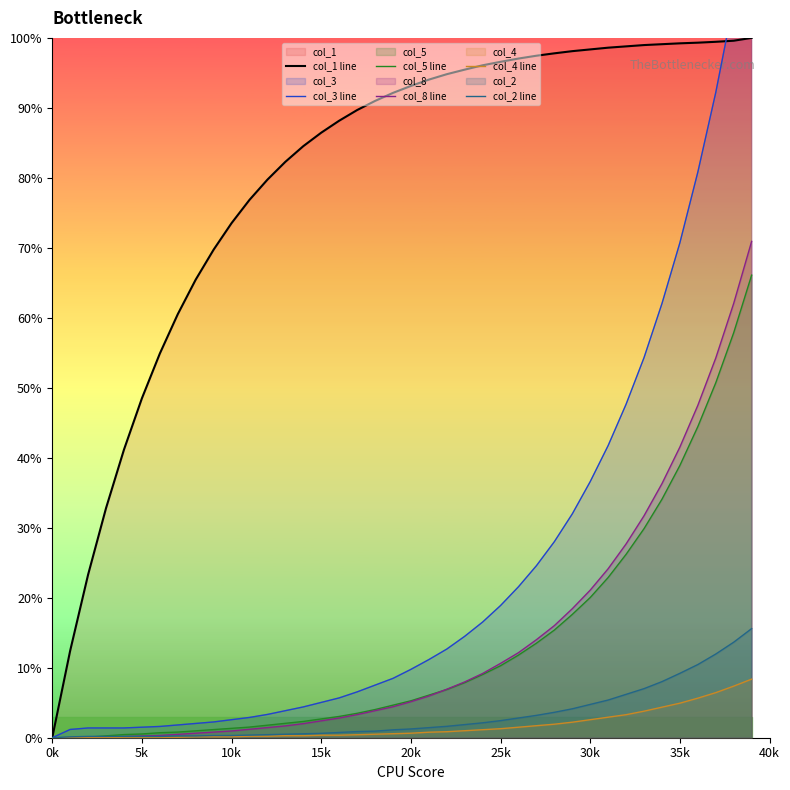

What is the maximum value for col_1 line?

100.0